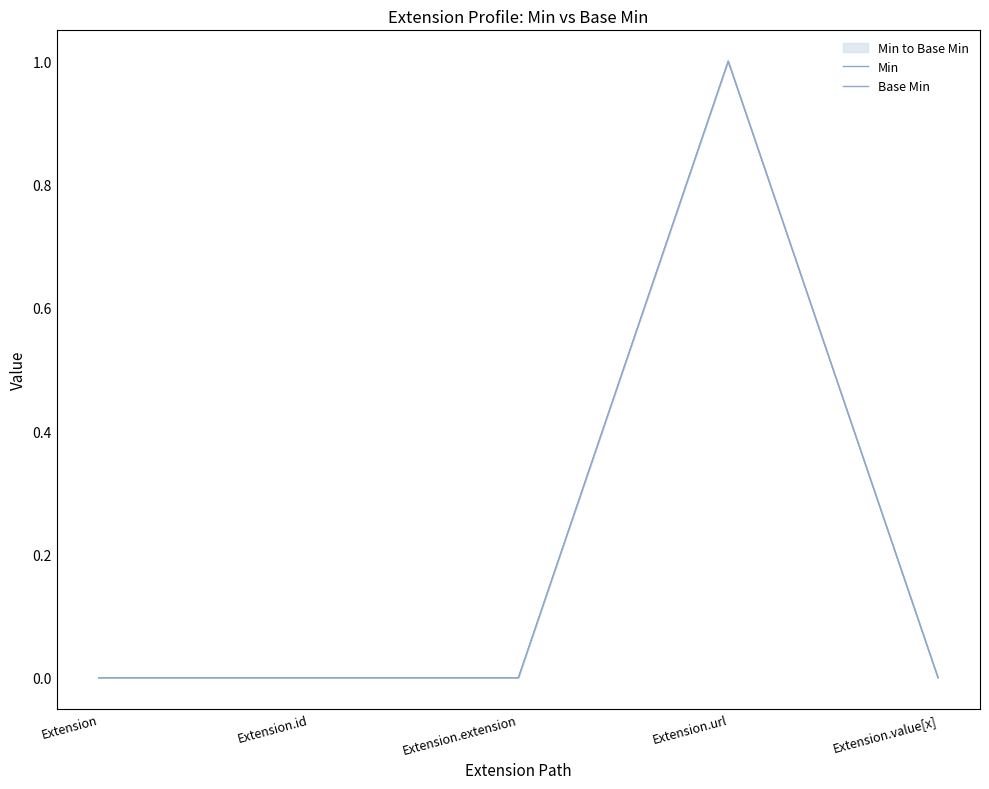

At which label is Min closest to 0?

Extension